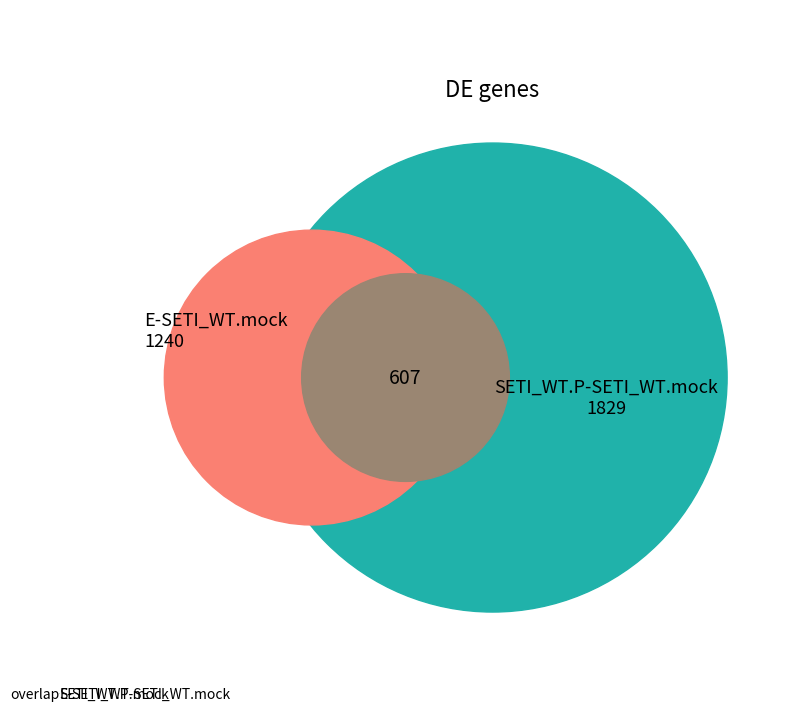

True or false: E-SETI_WT.mock accounts for 34% of the total.

True